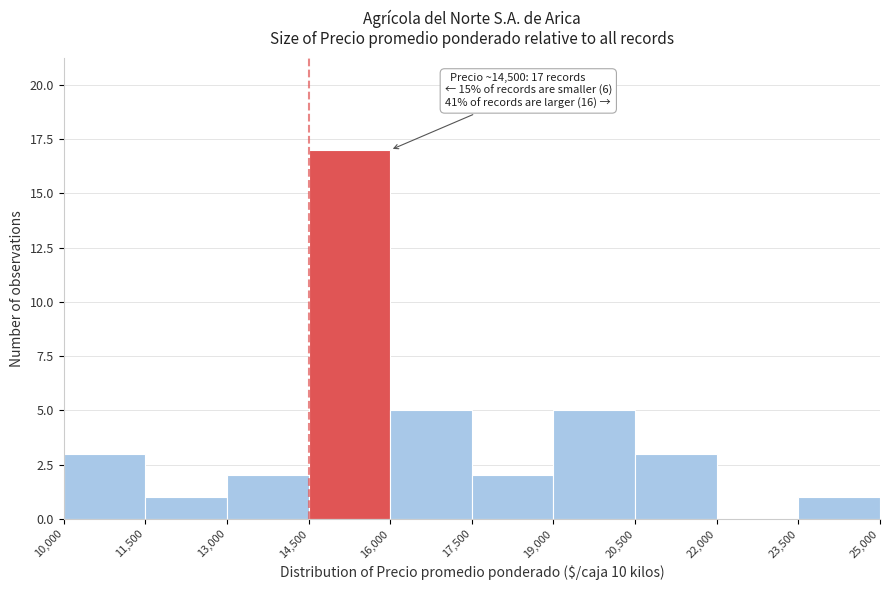

Over which range of the x-axis is the bar tallest?

14,500 to 16,000